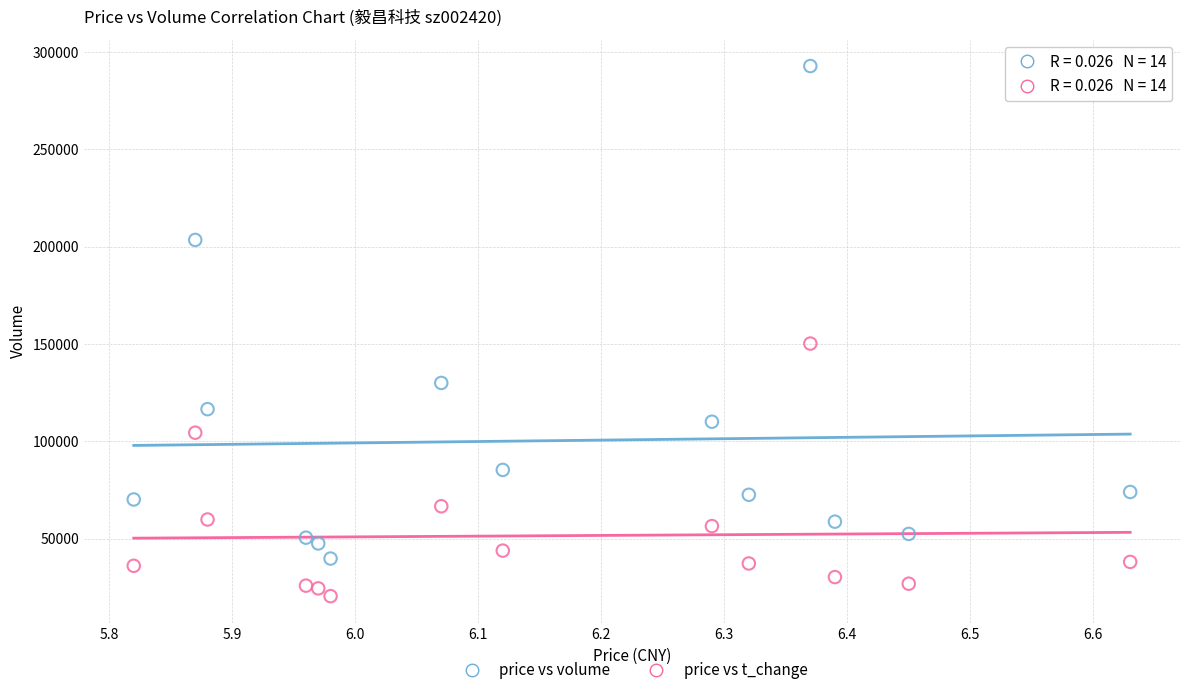

What are all the series names shown in the legend?

price vs volume, price vs t_change